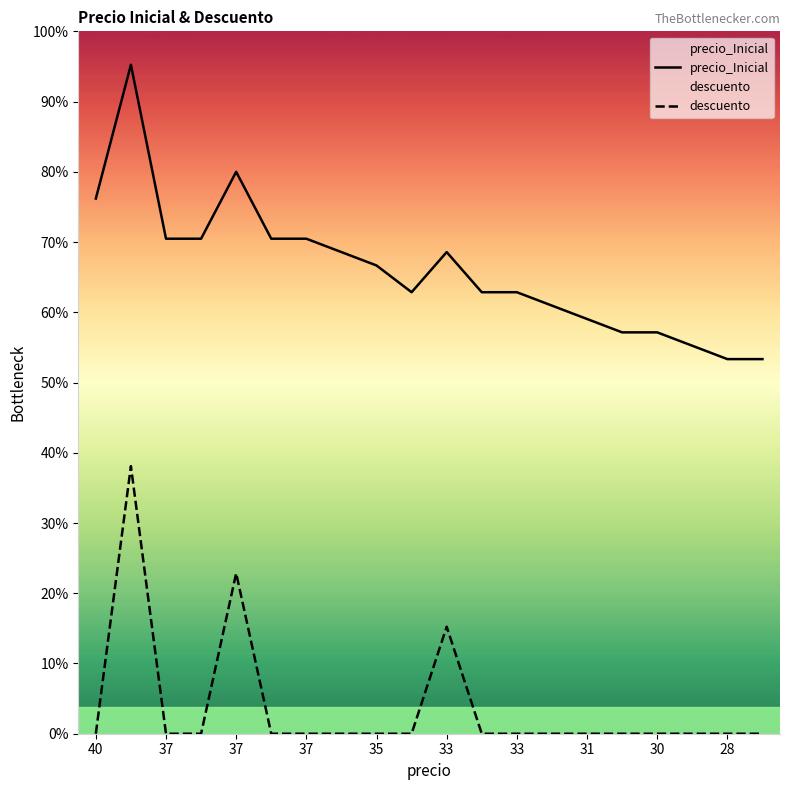

Reading right to left, what are all the values shown in this chart?

precio_Inicial: 28	28	29	30	30	31	32	33	33	36	33	35	36	37	37	42	37	37	50	40
descuento: 0	0	0	0	0	0	0	0	0	8	0	0	0	0	0	12	0	0	20	0